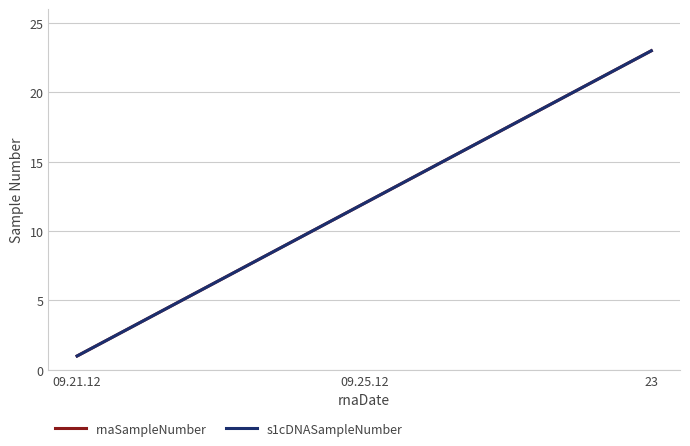

Is this an area chart (filled region under the line)?

No